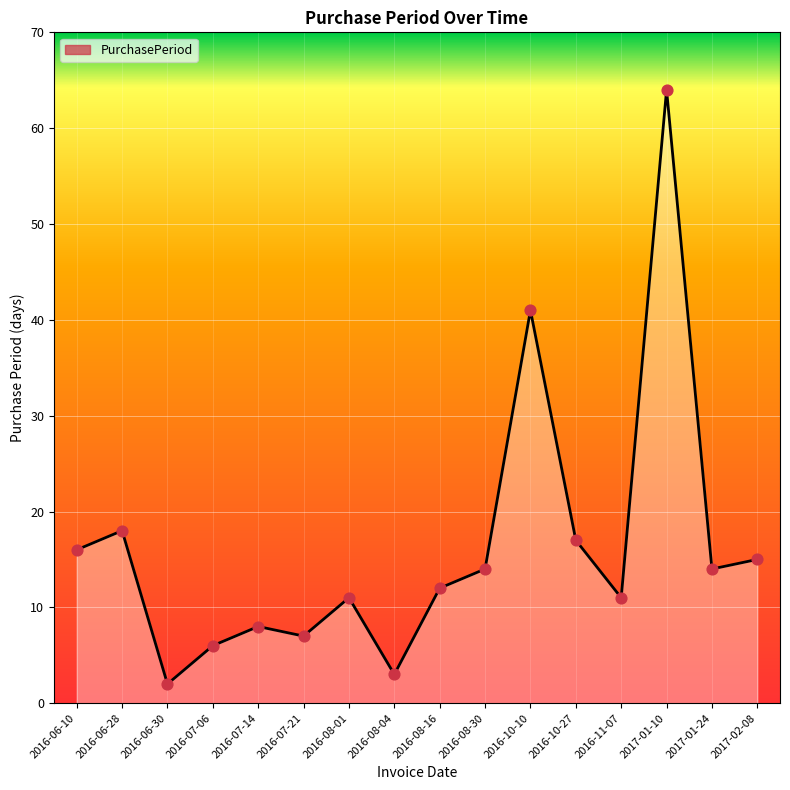

What is the ratio of the value at 2017-02-08 to the value at 2016-08-30?

1.1